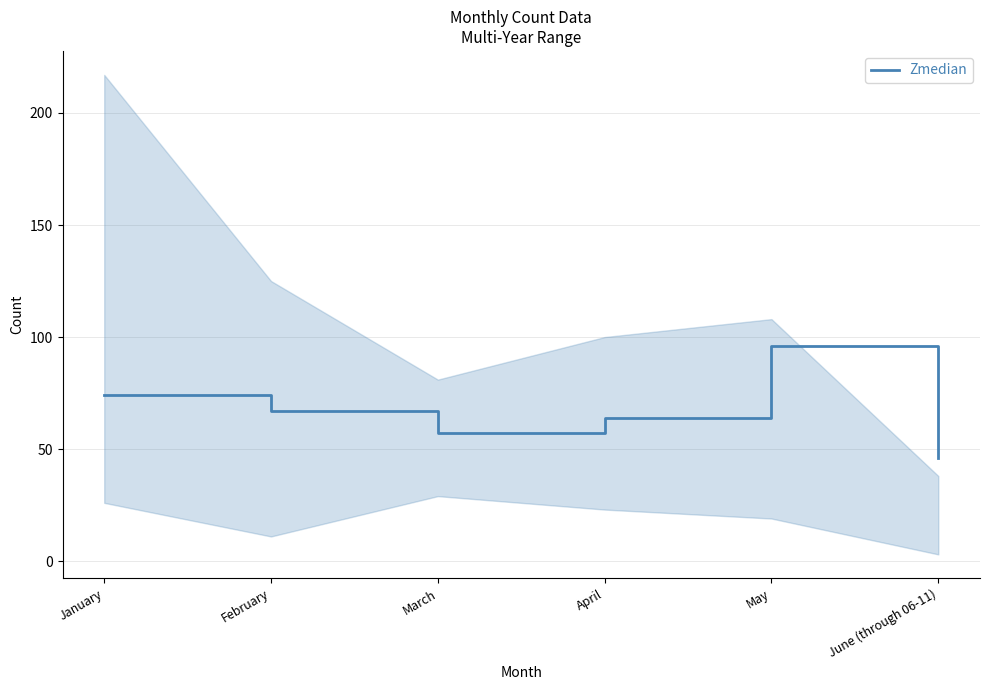

What is the label of the 5th point from the right?

February